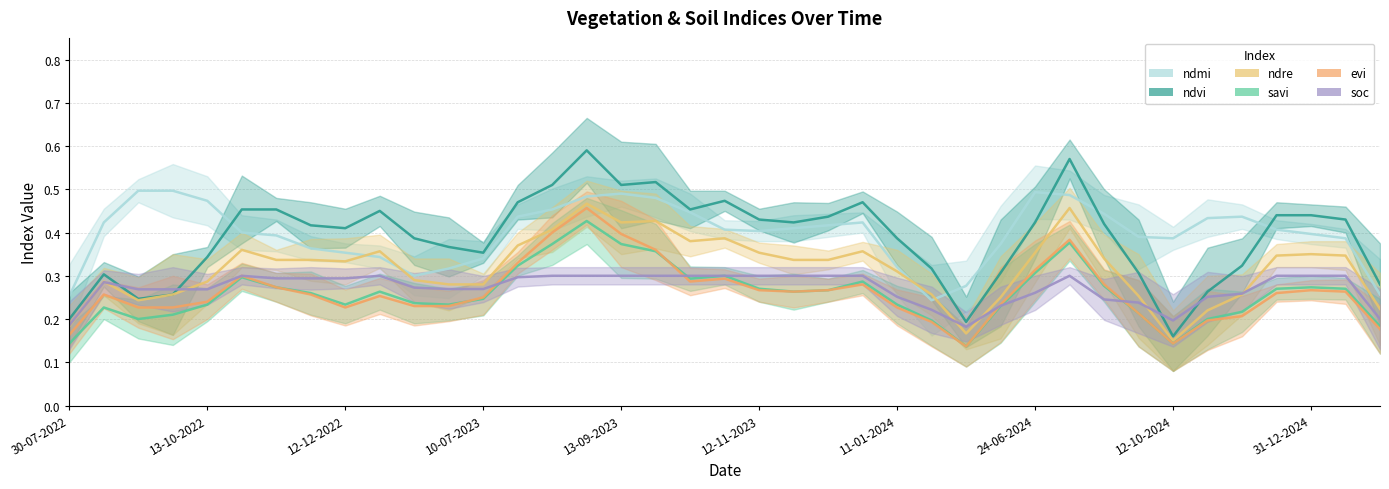

What is the difference between the maximum and minimum values in the evi series?

0.3